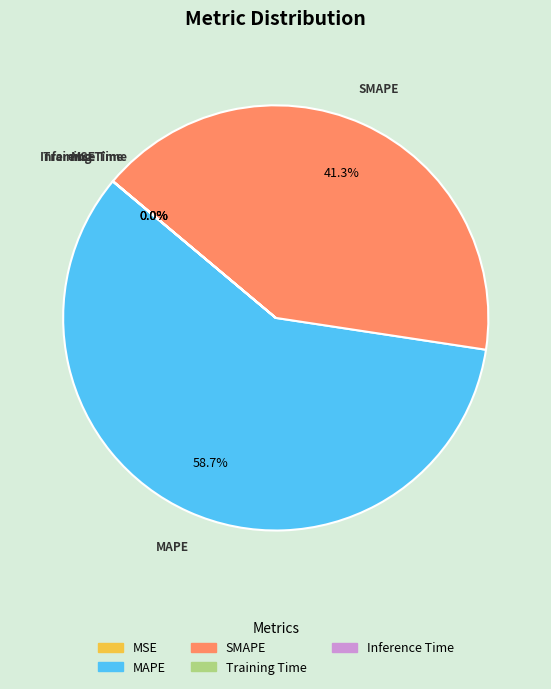

What percentage is NOT represented by MAPE?

41.3%